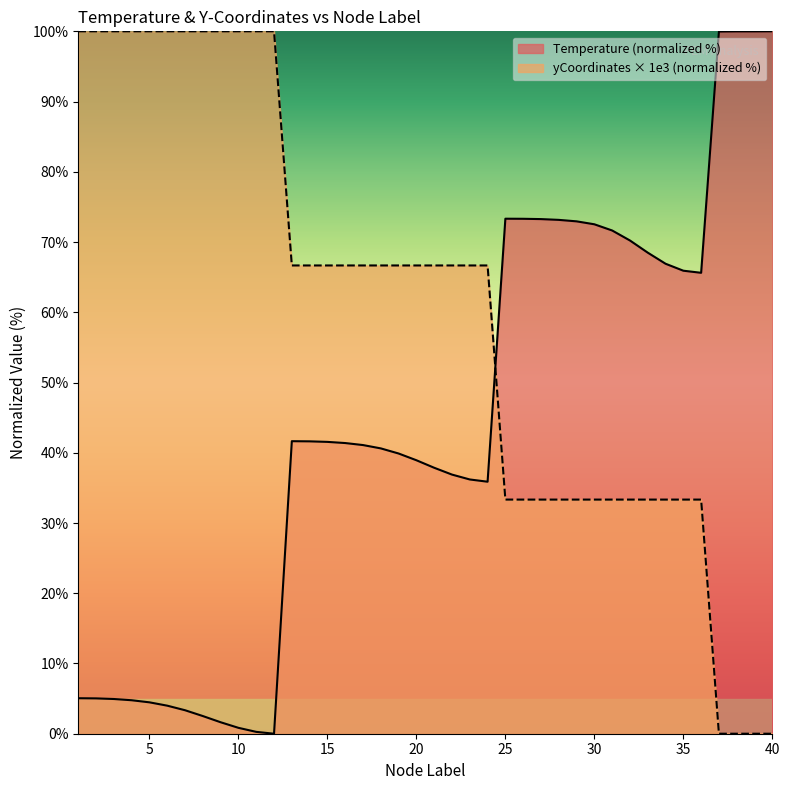

True or false: Temperature and yCoordinates_mm cross at least once.

True